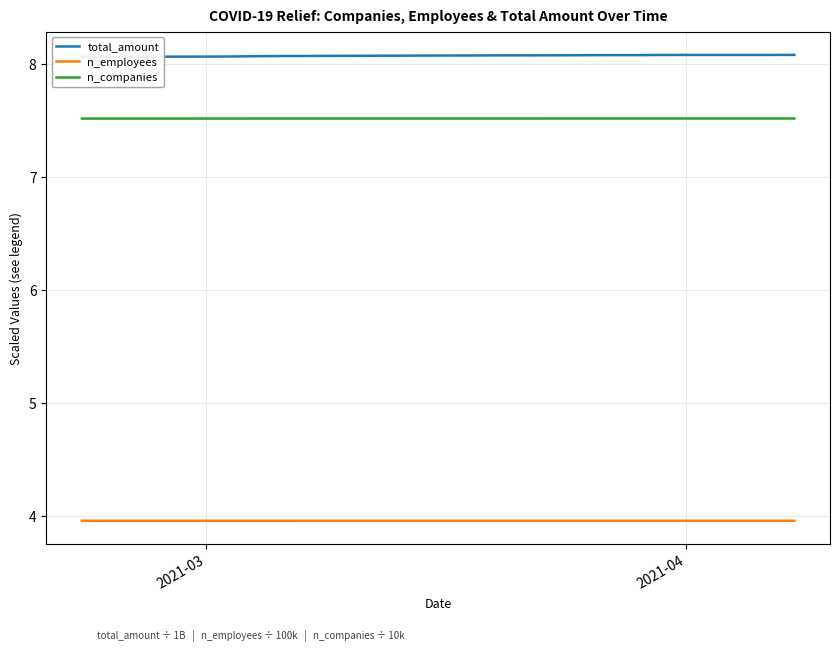

What is the lowest value of the n_companies series?

7.5